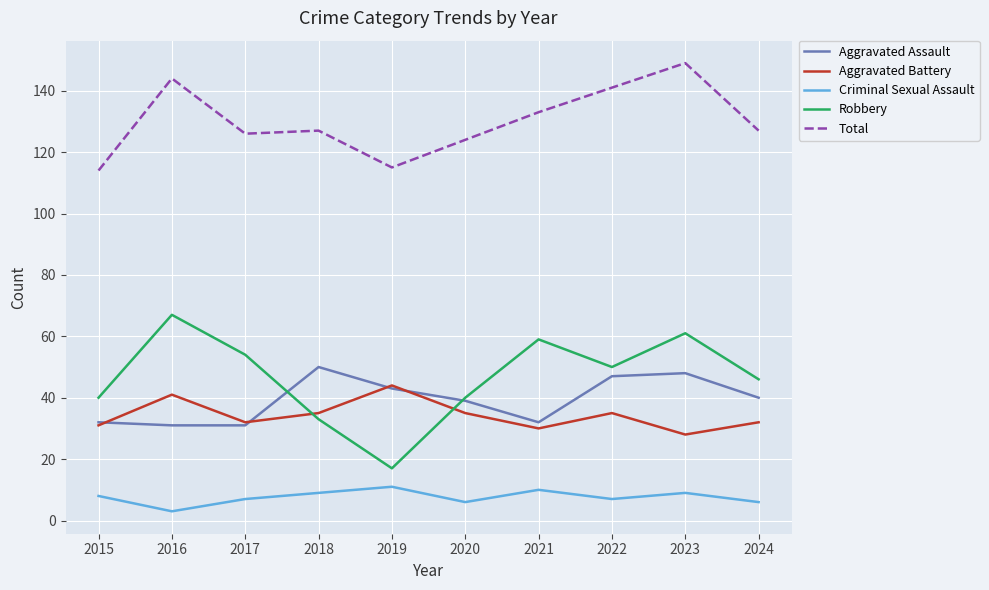

In Robbery, how many points are lower than both neighbors (excluding endpoints)?

2